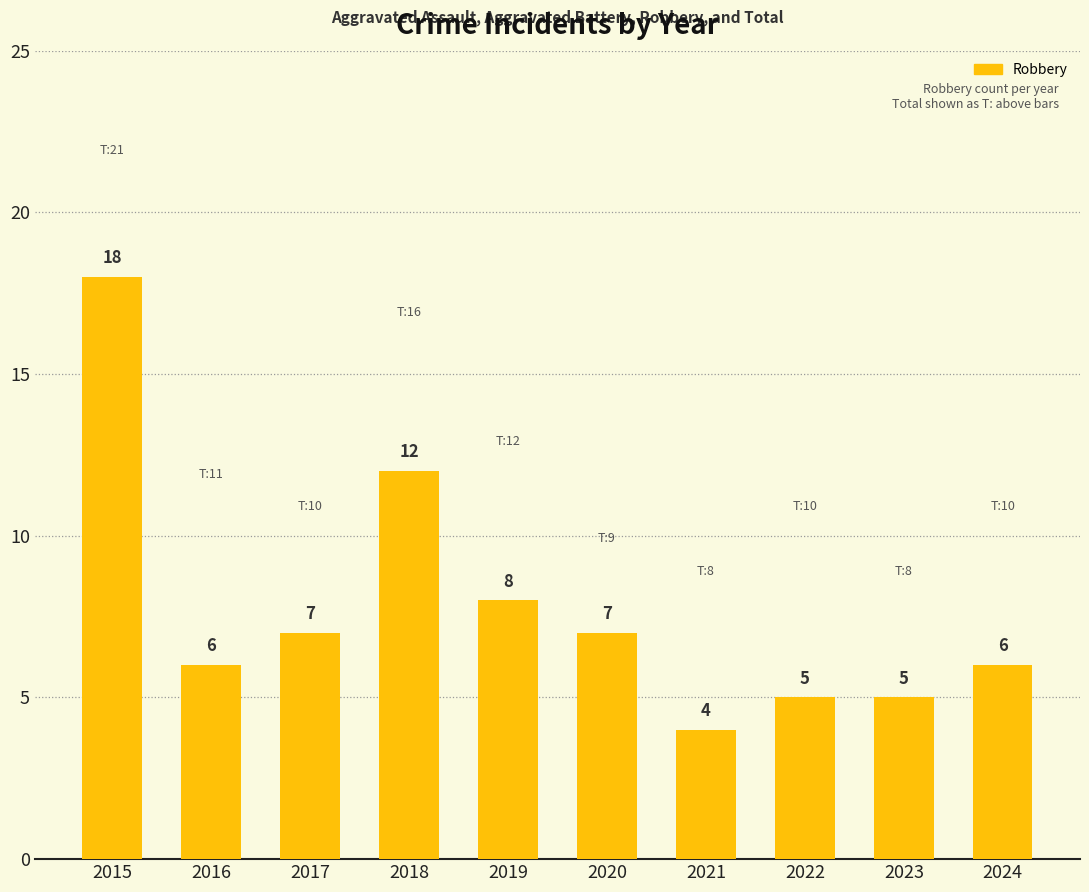

Reading left to right, what are all the values shown in this chart?

Total: 2015=21	2016=11	2017=10	2018=16	2019=12	2020=9	2021=8	2022=10	2023=8	2024=10
Robbery: 2015=18	2016=6	2017=7	2018=12	2019=8	2020=7	2021=4	2022=5	2023=5	2024=6